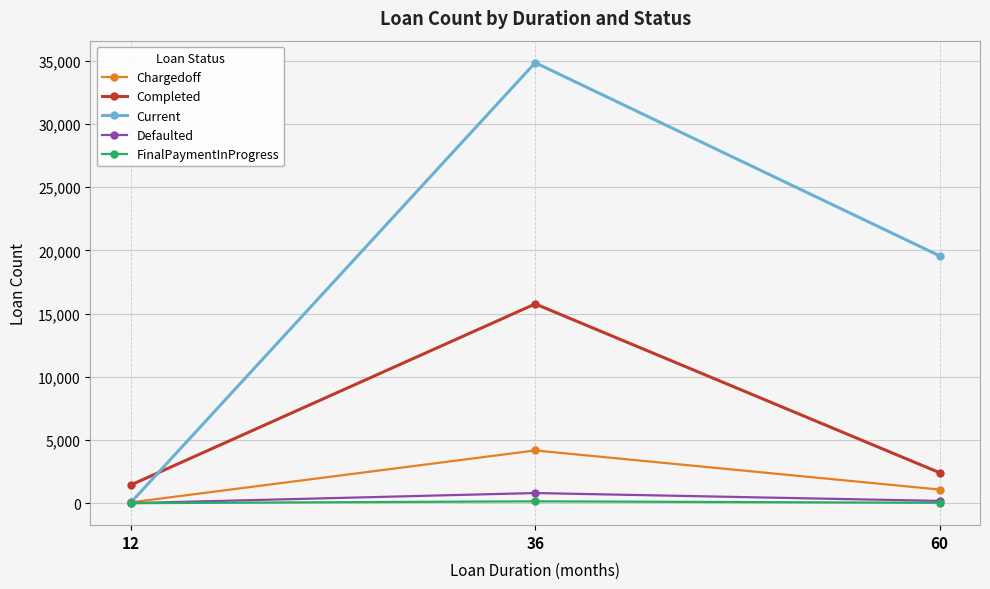

How many series are shown in this chart?

5